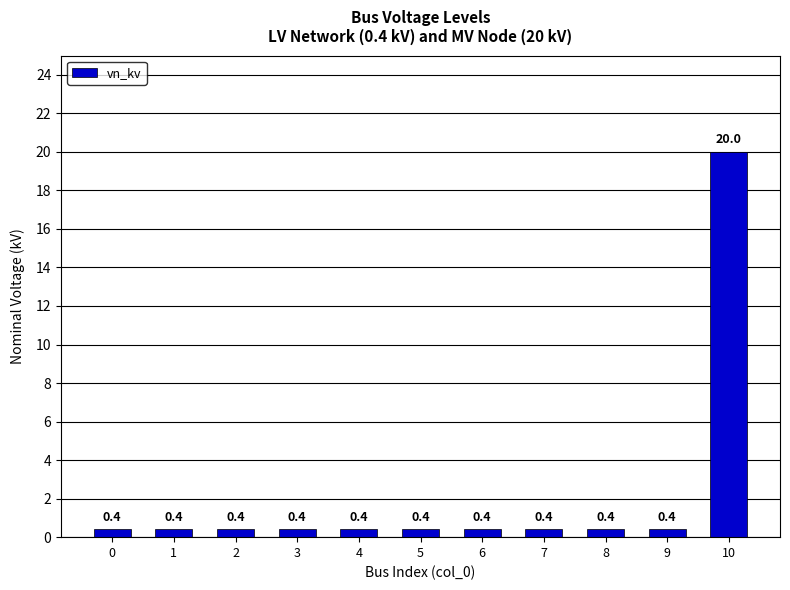

True or false: the data shows 0.4 at 1.

True